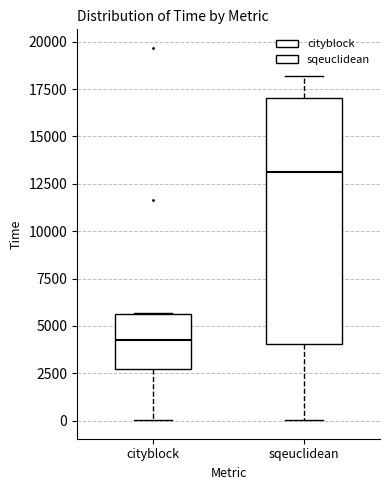

Reading left to right, transcribe this box plot: for each box, give where its median line is, the range the box spans, and where its two whiskers end, as read against the y-axis. The values are not printed on the chart, so give them approximately, as read against the axis.

cityblock: median 4500, box 2500 to 5500, whiskers 0 to 5500
sqeuclidean: median 13000, box 4000 to 17000, whiskers 0 to 18000